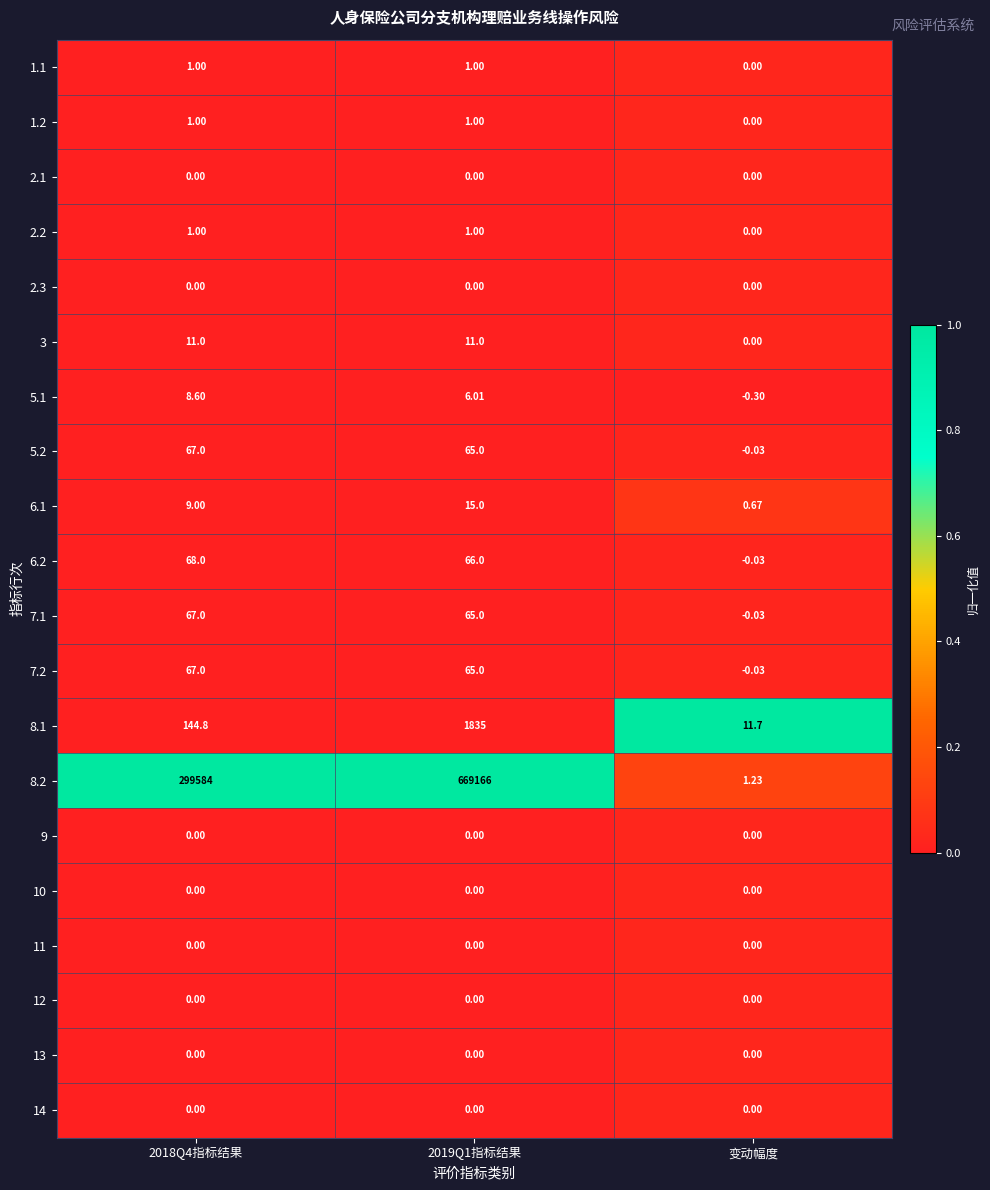

Where is 1.2 nearest to the value 0?

变动幅度